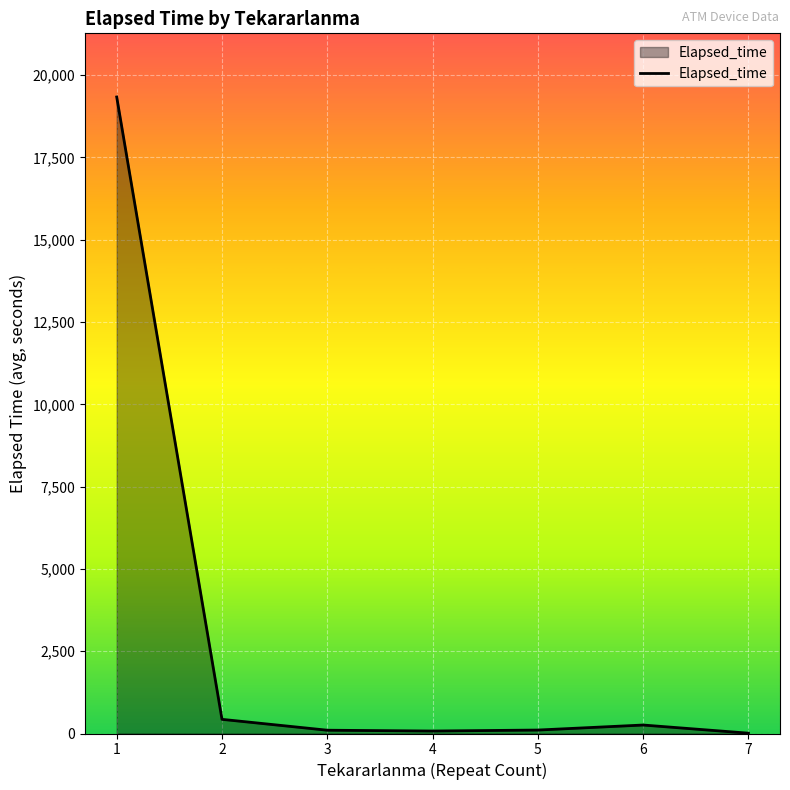

True or false: there are more than 0 points higher than both neighbors.

True